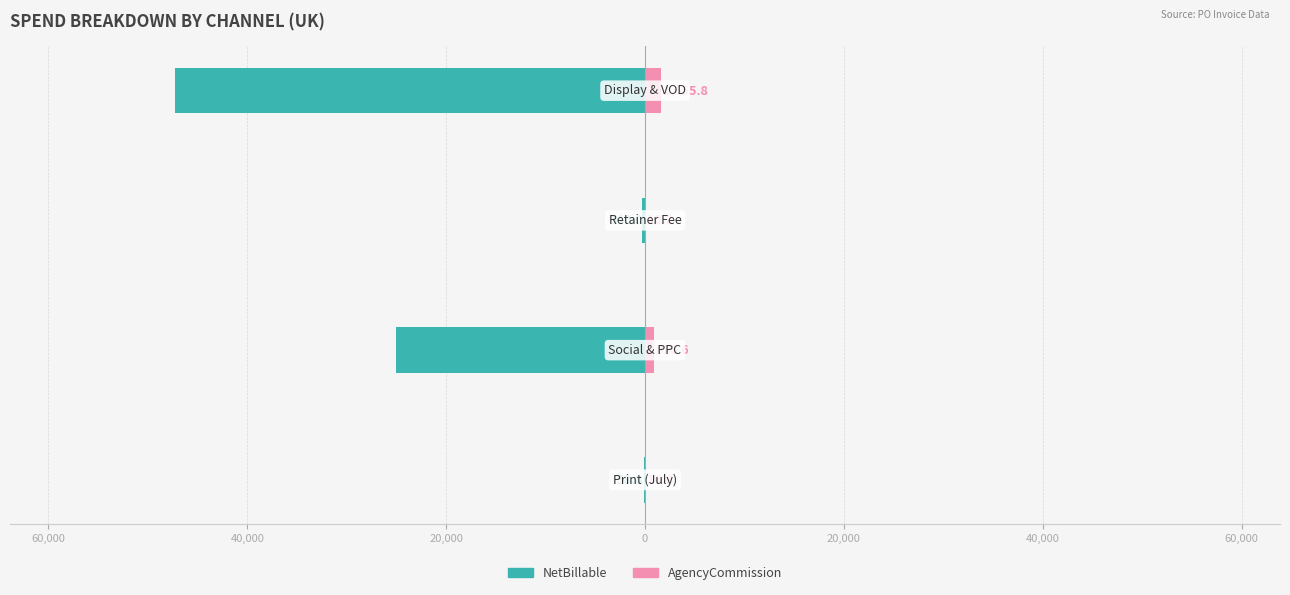

The value of AgencyCommission at 20,000 is 1087.7. True or false?

False